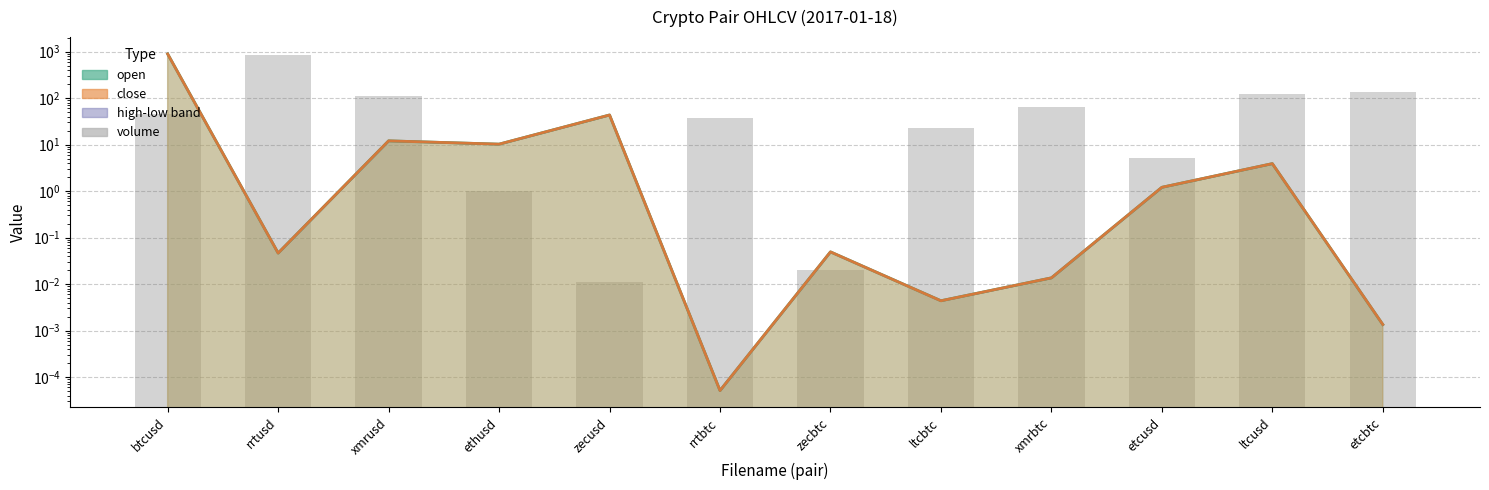

What position from the left is ltcusd?

11